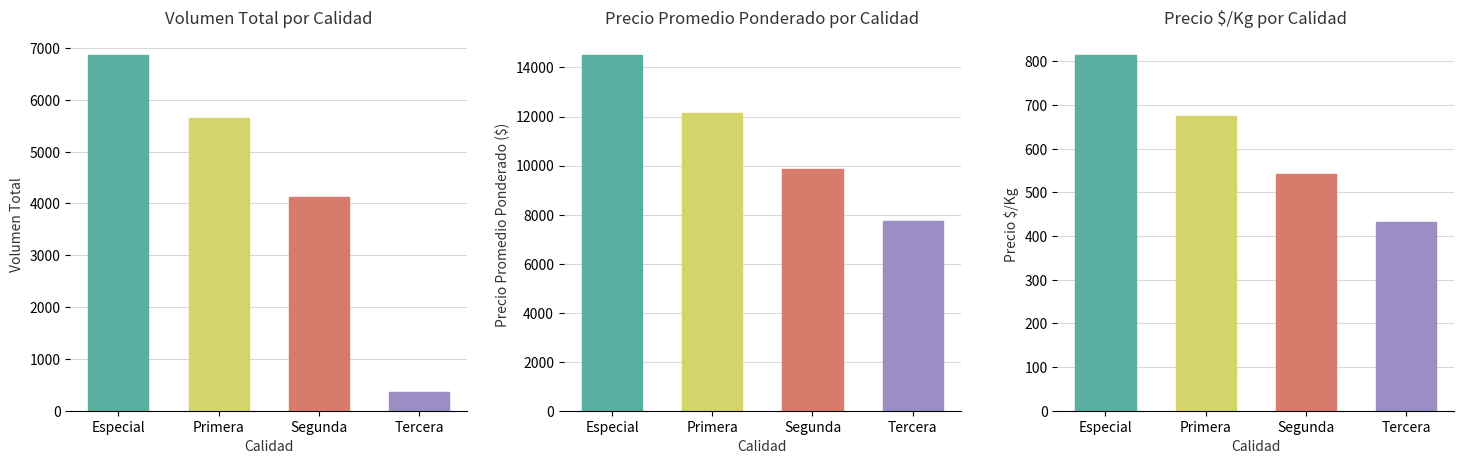

How many data points does each series have?

4